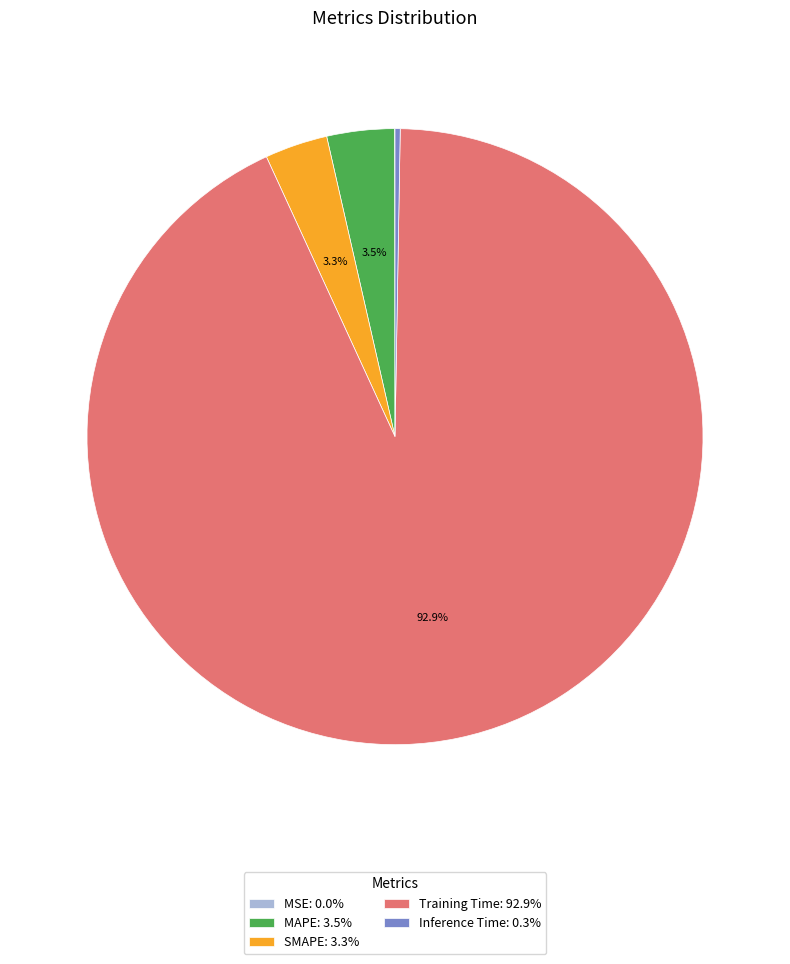

Combined, what portion of the pie is Training Time and SMAPE?

96.2%